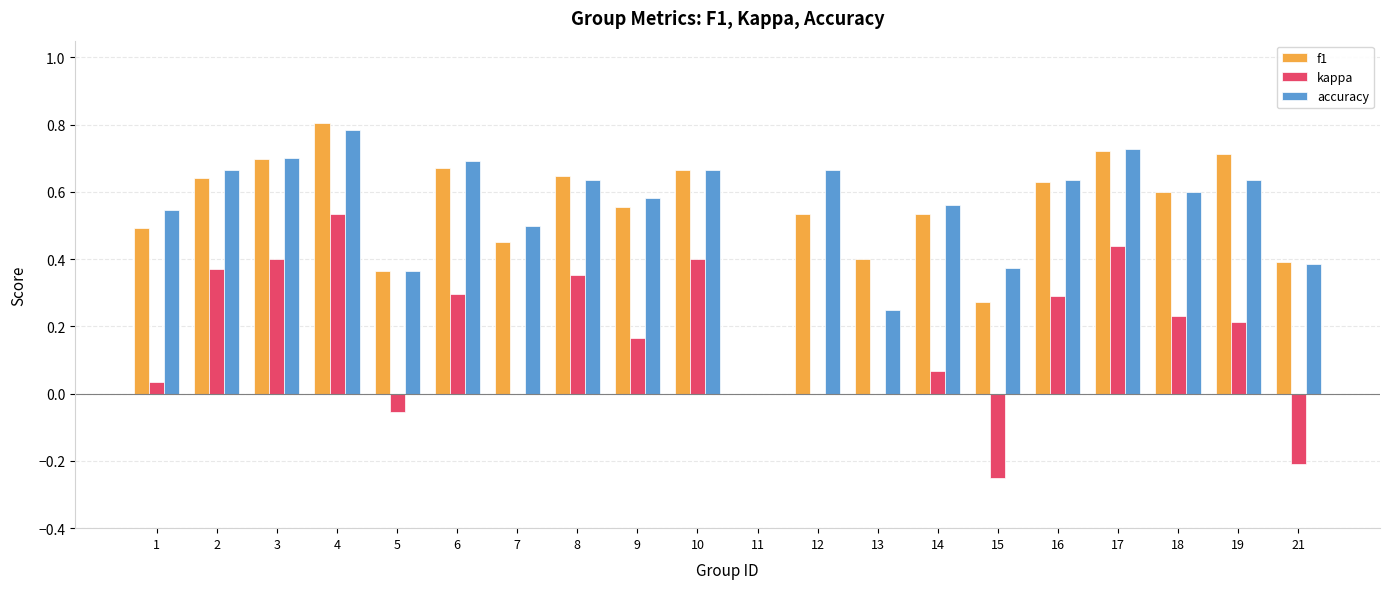

What are all the series names shown in the legend?

f1, kappa, accuracy